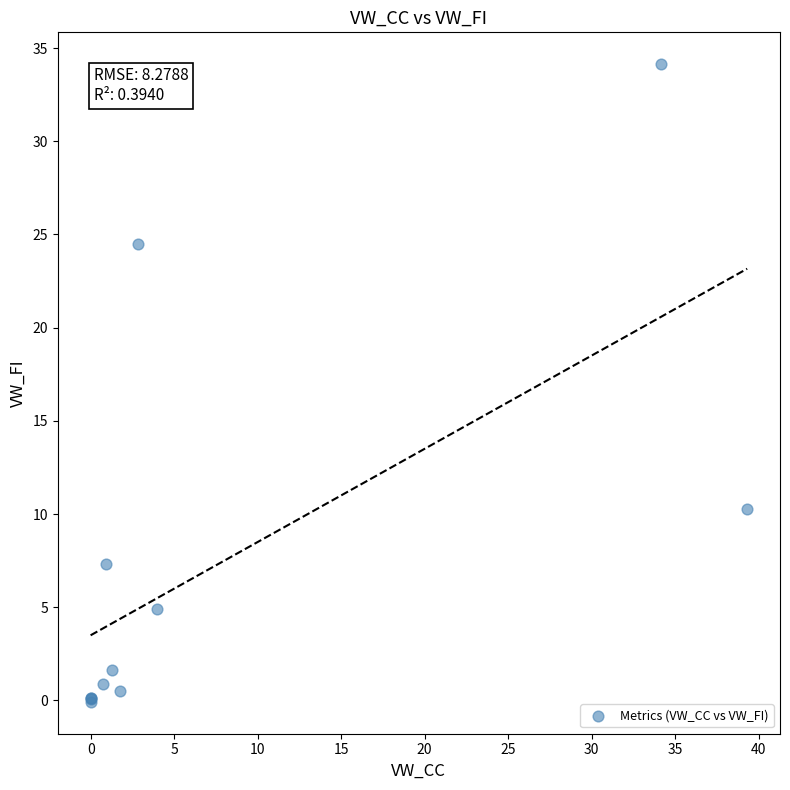

What Y value in the scatter plot is closest to 17?

10.3